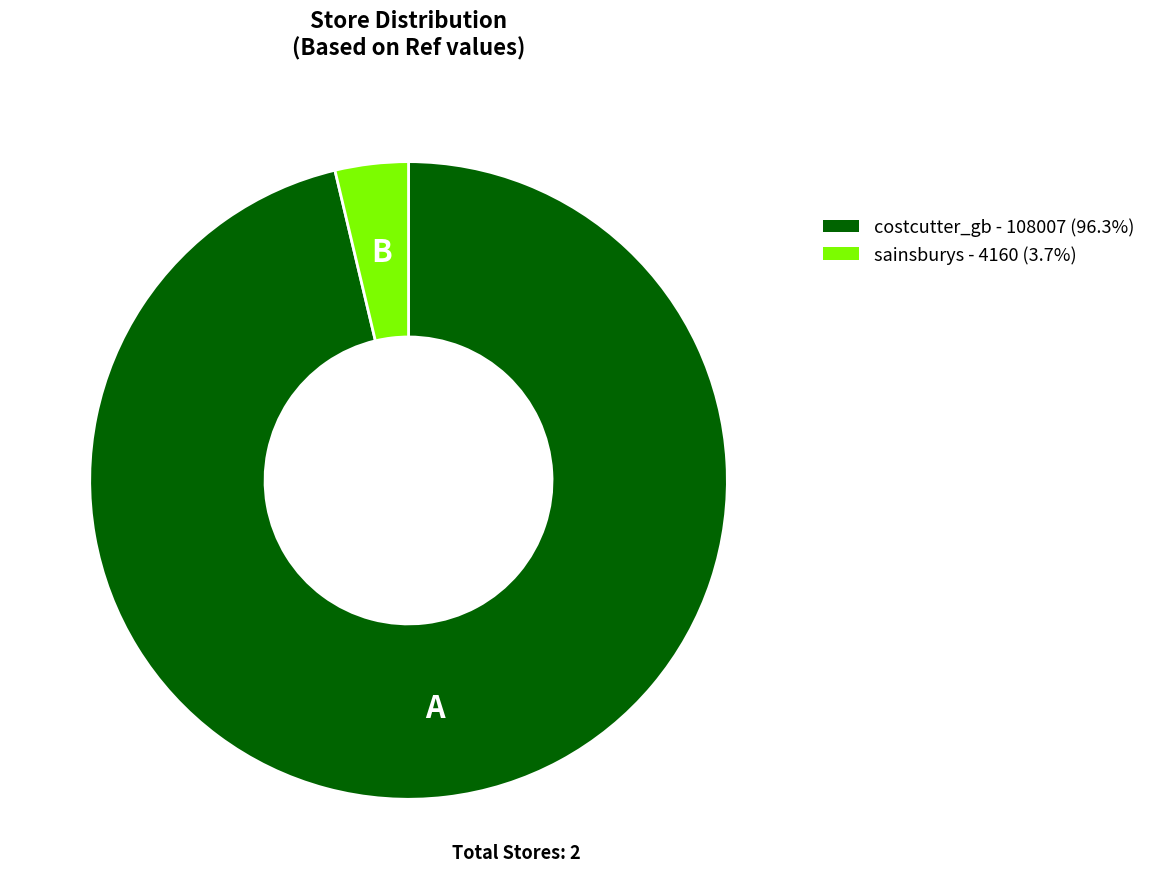

True or false: sainsburys accounts for 4% of the total.

True